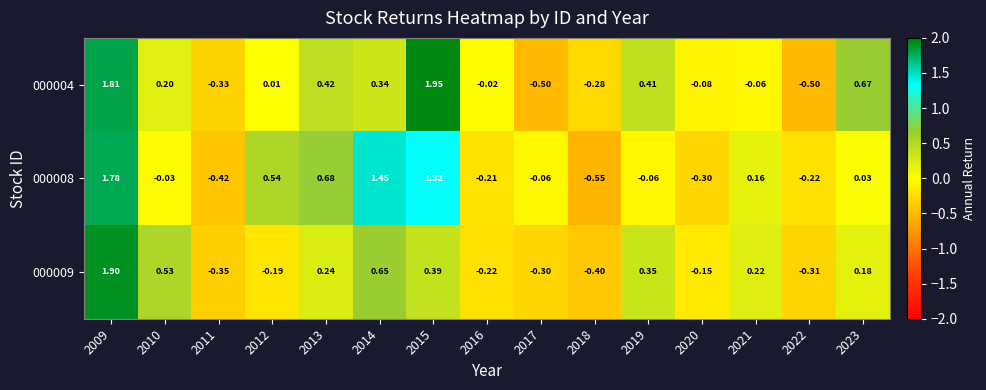

Is the value of 000009 at 2012 greater than the value of 000008 at 2020?

Yes